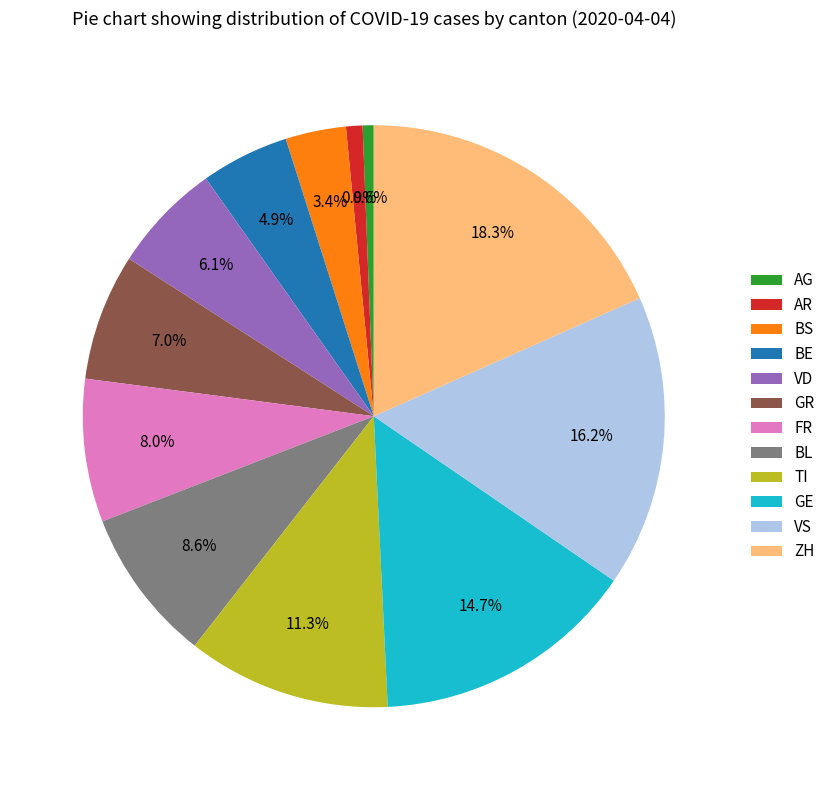

To the nearest percent, what percentage of the pie is GR?

7%